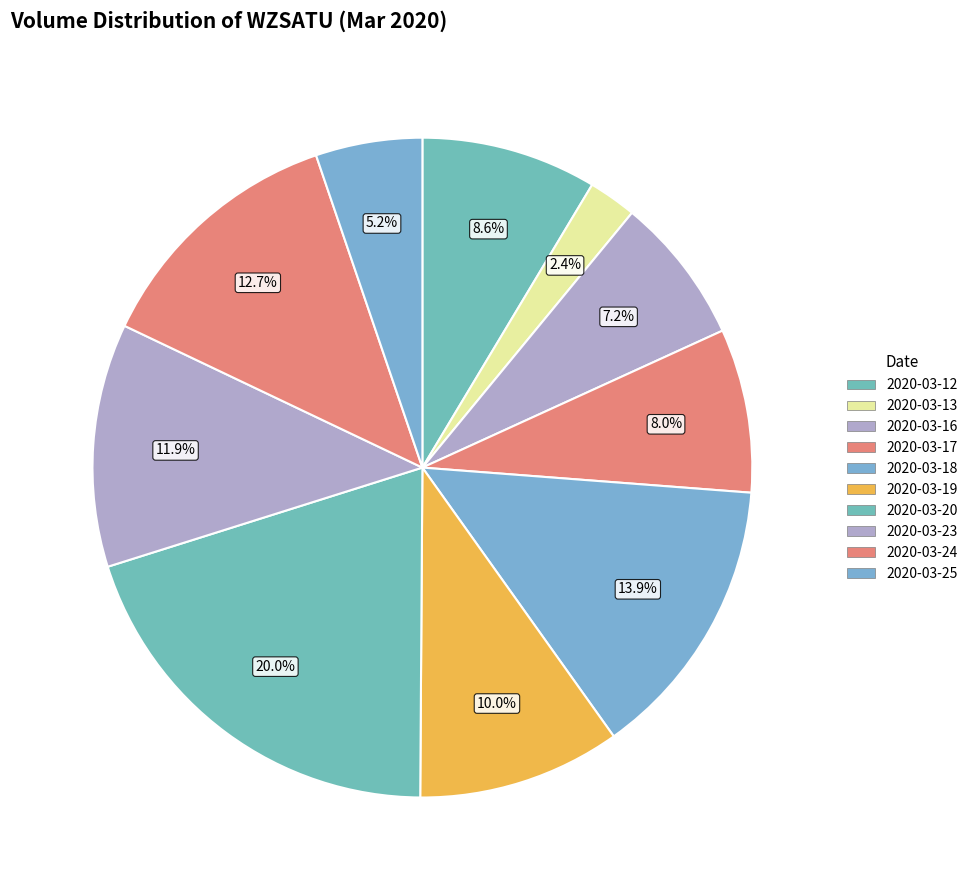

To the nearest percent, what percentage of the pie is 2020-03-13?

2%